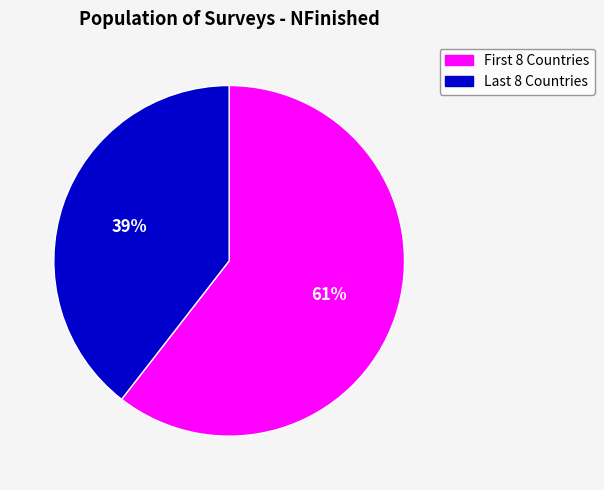

Is there a majority slice in this chart?

Yes